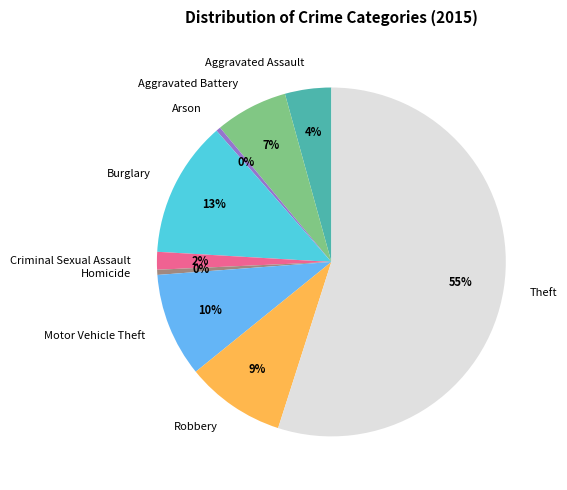

To the nearest percent, what is the difference between the largest and smallest slice percentages?

55%